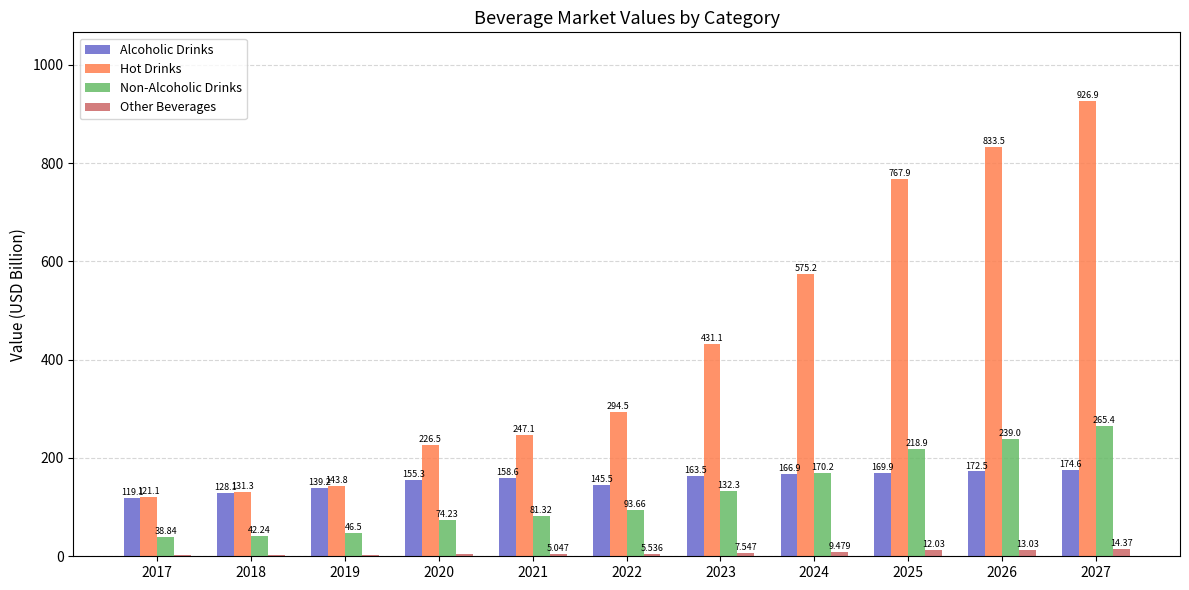

Is the value of Non-Alcoholic Drinks at 2019 greater than the value of Hot Drinks at 2019?

No